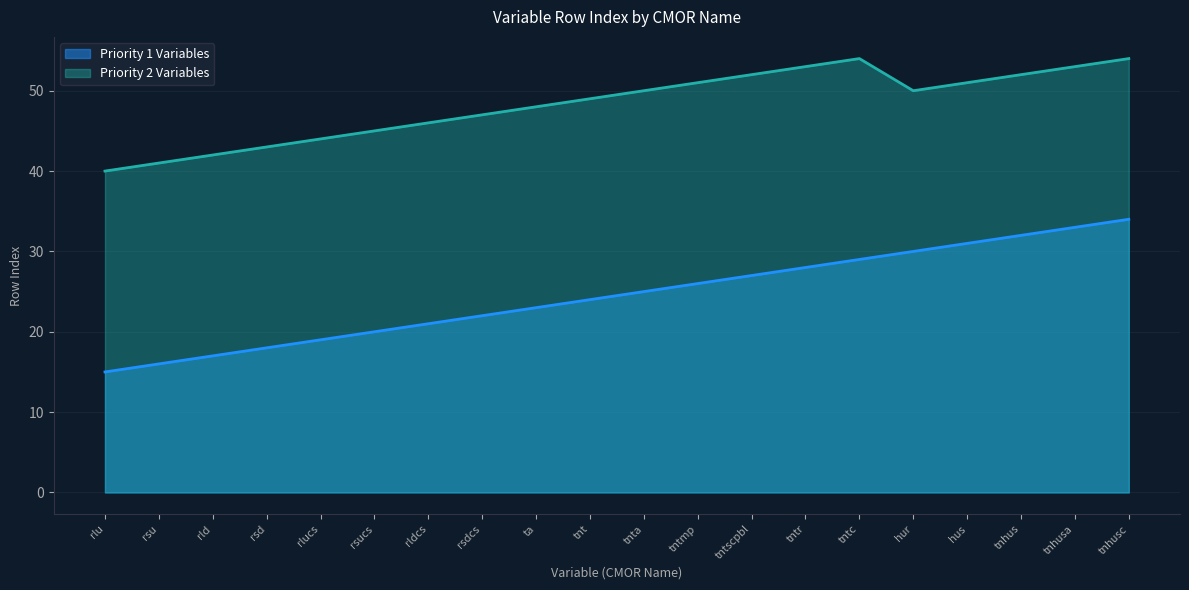

The Priority 1 Variables series shows 28 at tntr. True or false?

True